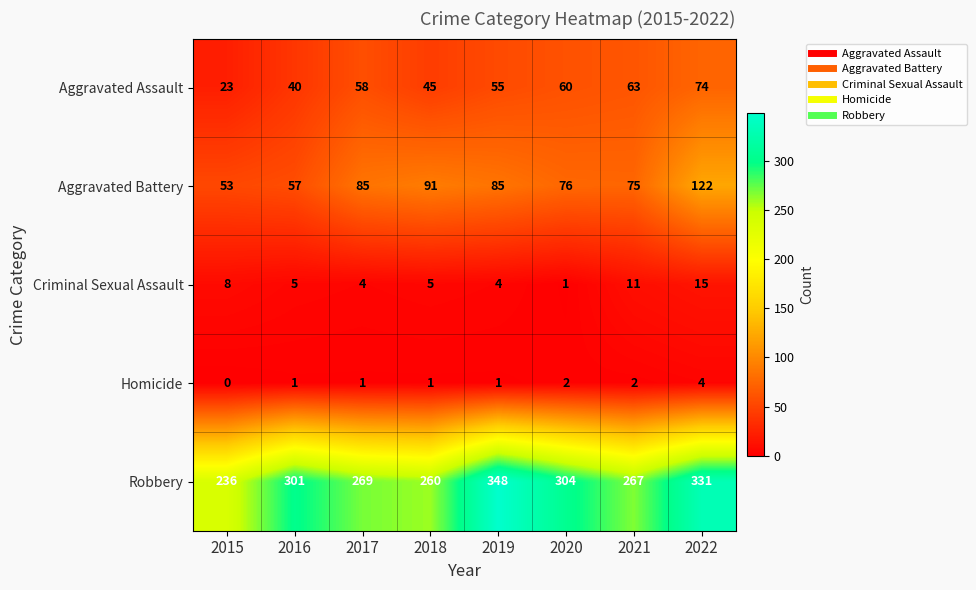

At which category is the sum across all series the highest?

2022